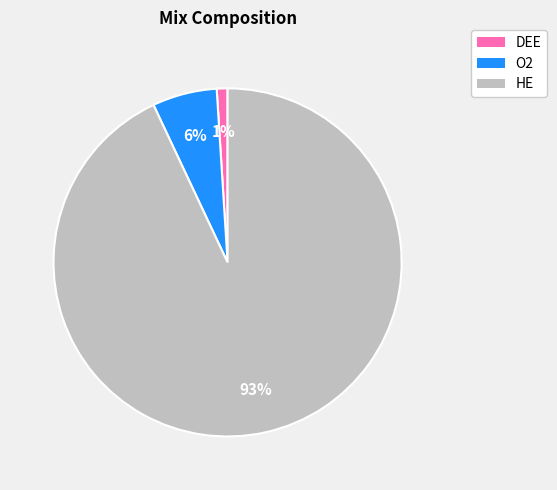

Is the sum of HE and O2 greater than half?

Yes